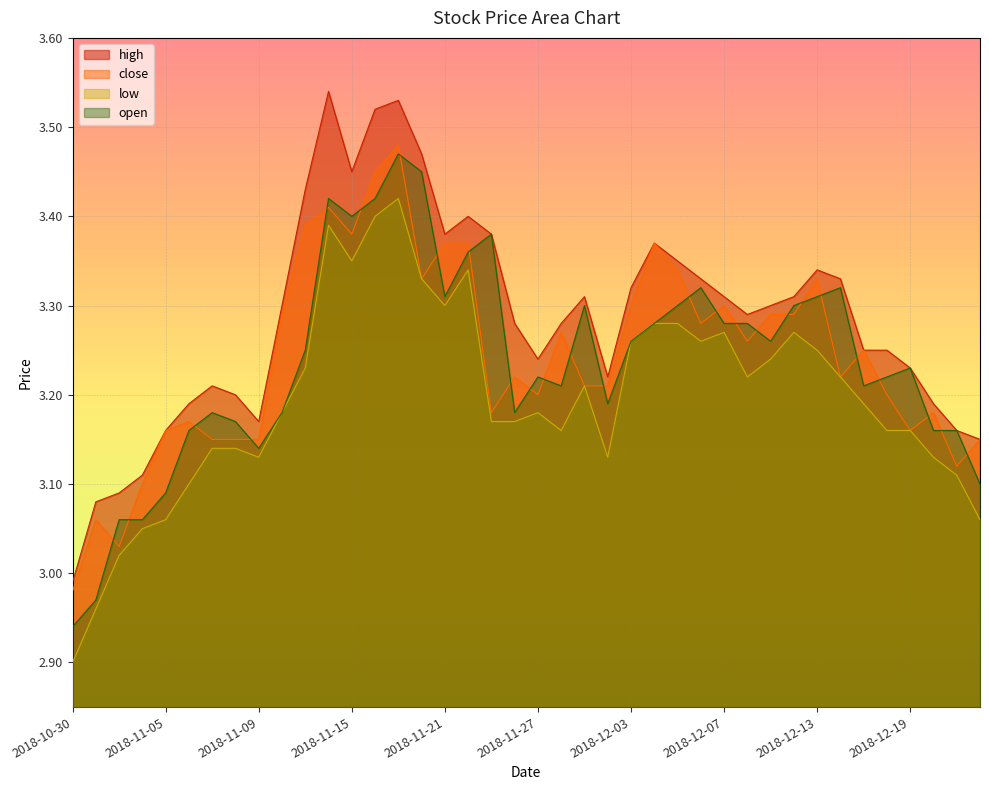

At how many categories does at least one series exceed 3?

39